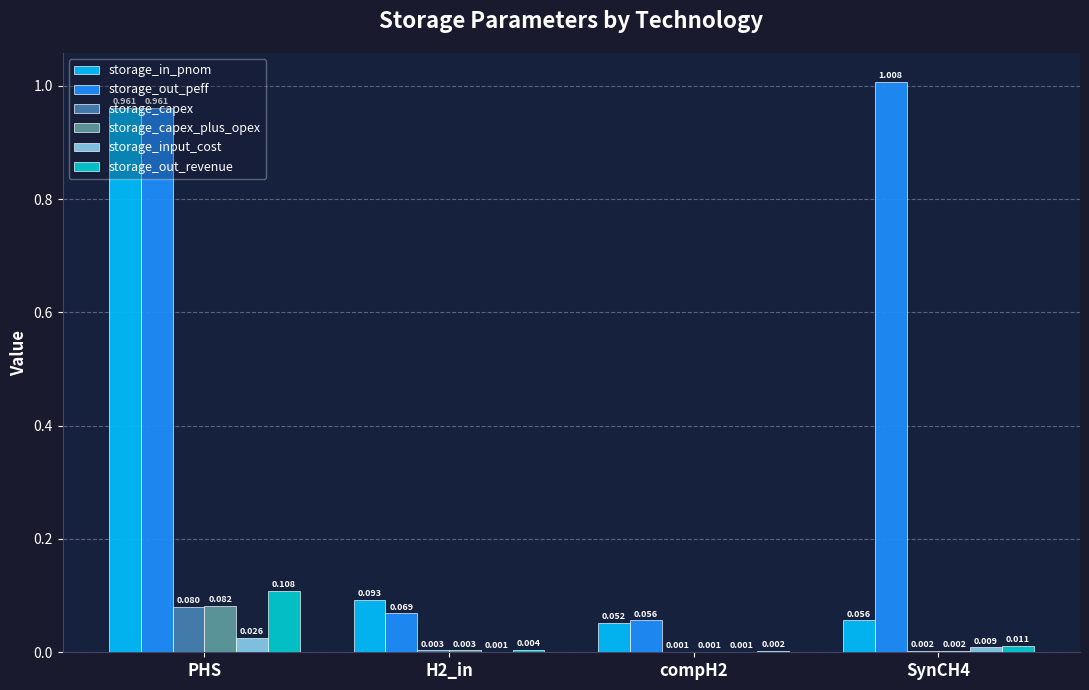

Are the bars horizontal?

No